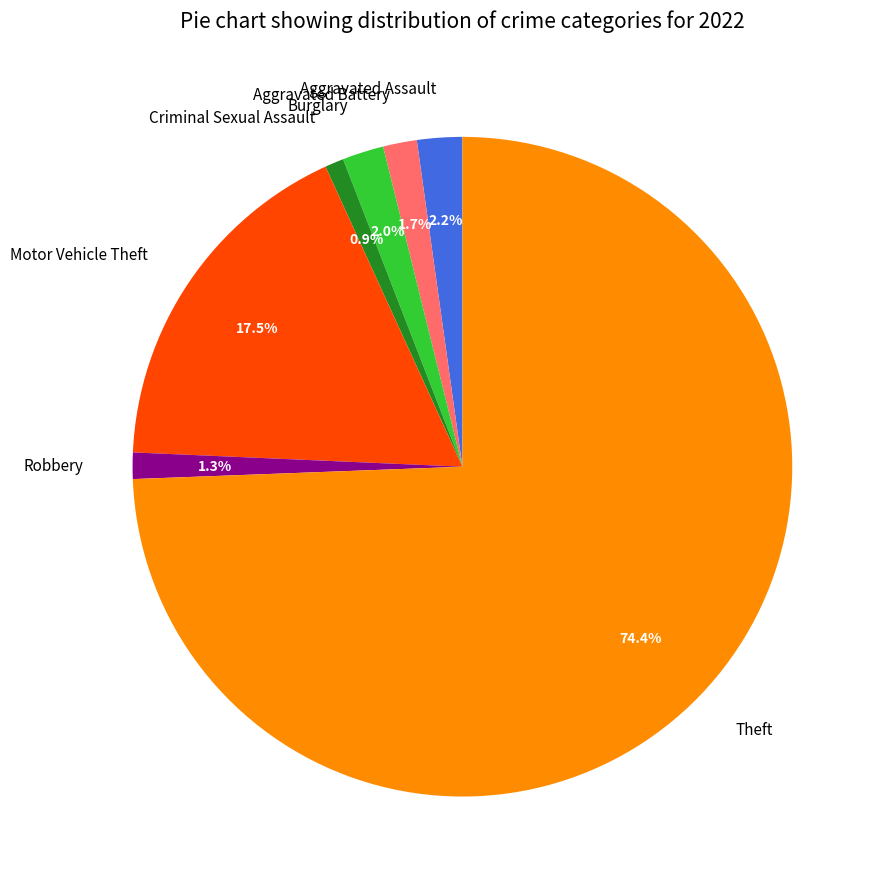

To the nearest percent, what is the combined percentage of Motor Vehicle Theft and Criminal Sexual Assault?

18%